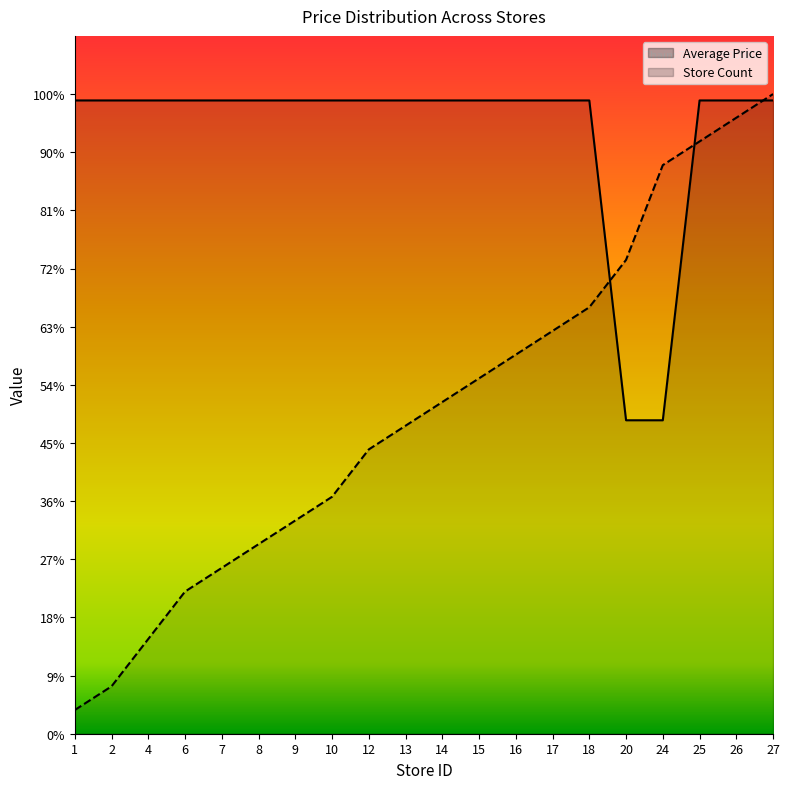

At which label does Average Price reach its minimum?

20